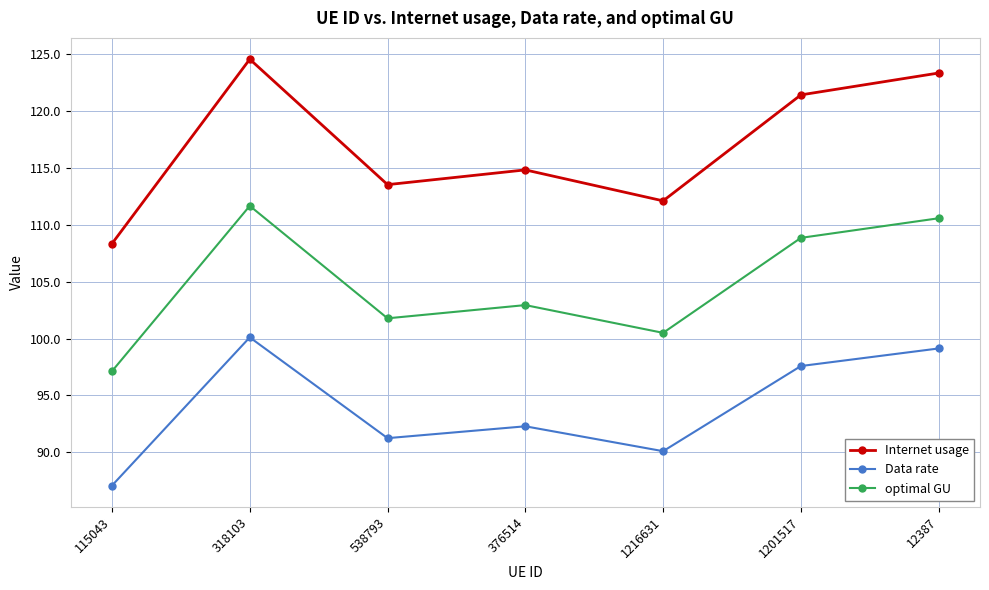

How many data points in optimal GU are above 102?

4